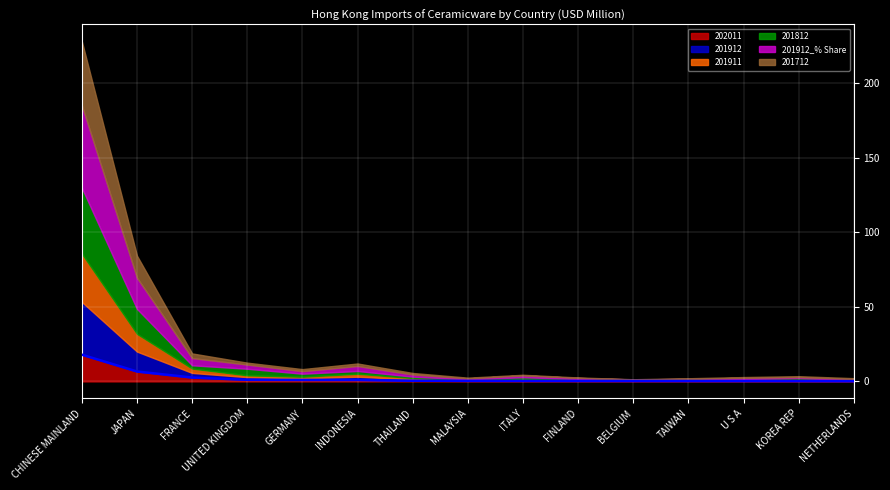

What is the highest value of the 202011 series?

17.9